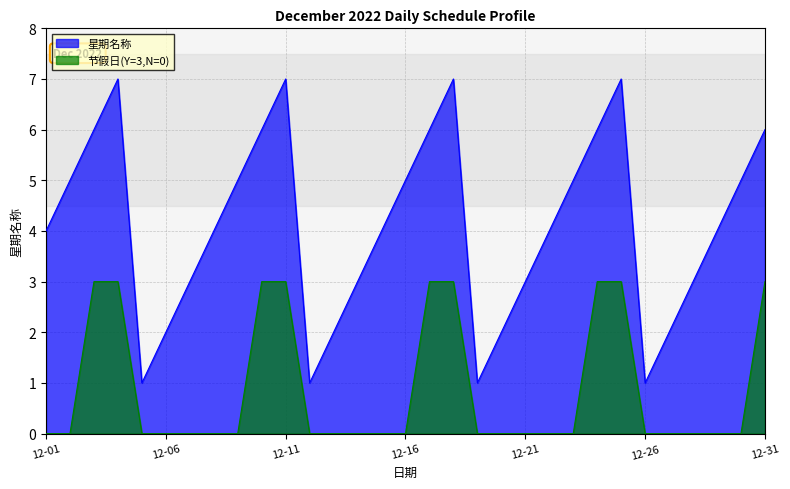

At how many categories does at least one series exceed 5?

9